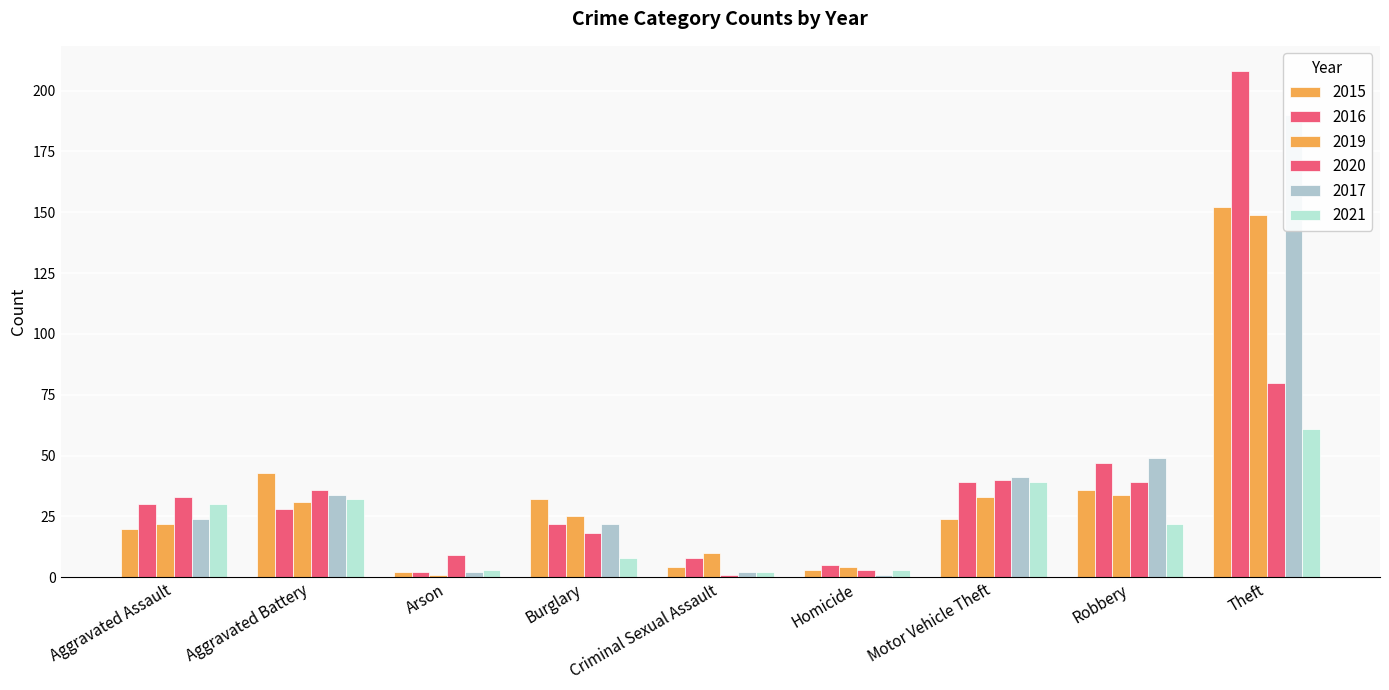

At which label does 2021 reach its peak?

Theft